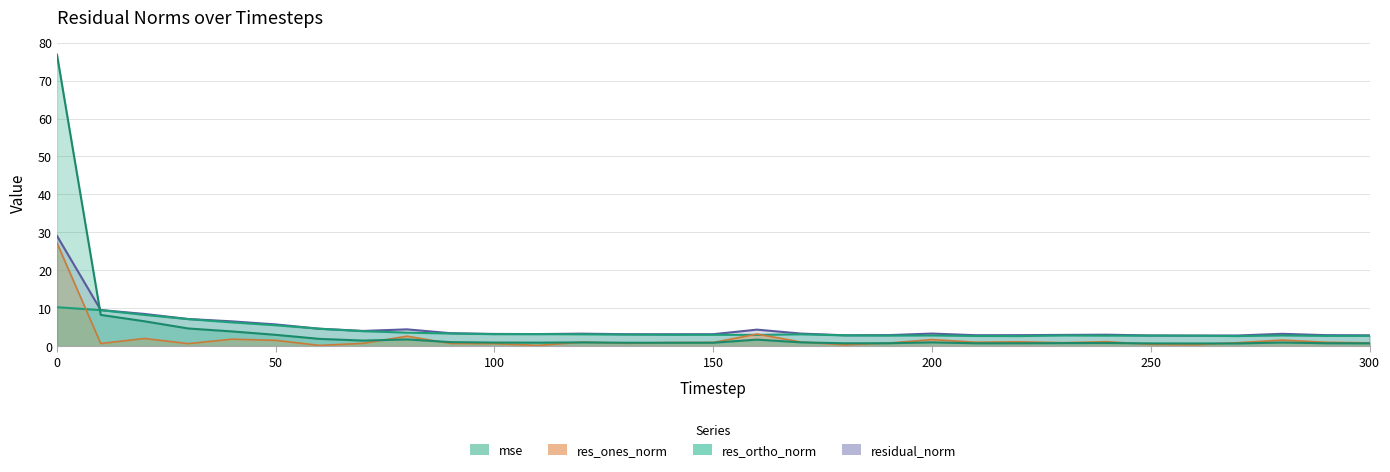

Reading left to right, transcribe all the data shown in this chart.

mse: 76.9	8.2	6.6	4.7	3.9	3.0	1.9	1.5	1.8	1.1	0.9	0.9	1.0	0.9	0.9	0.9	1.7	1.0	0.7	0.8	1.0	0.8	0.8	0.8	0.8	0.7	0.7	0.7	1.0	0.8	0.7
res_ones_norm: 27.2	0.7	2.0	0.7	1.8	1.5	0.2	0.7	2.6	0.7	0.7	0.2	1.1	0.8	0.9	1.0	3.2	1.1	0.3	0.8	1.7	1.0	1.1	0.9	1.2	0.5	0.4	0.9	1.6	1.0	0.9
res_ortho_norm: 10.3	9.5	8.2	7.1	6.3	5.5	4.6	3.9	3.6	3.3	3.2	3.2	3.1	3.1	3.0	3.0	3.0	3.1	2.8	2.8	2.8	2.7	2.7	2.8	2.8	2.8	2.8	2.7	2.8	2.7	2.7
residual_norm: 29.1	9.5	8.5	7.2	6.5	5.7	4.6	4.0	4.4	3.4	3.2	3.2	3.3	3.1	3.1	3.1	4.4	3.3	2.9	2.9	3.3	2.9	2.9	3.0	3.0	2.8	2.8	2.8	3.2	2.9	2.9